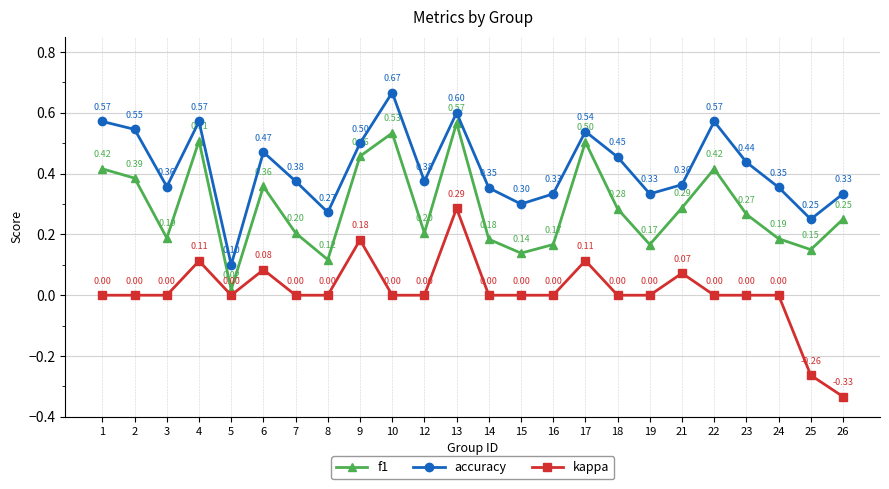

At which category does accuracy reach its first local valley?

3